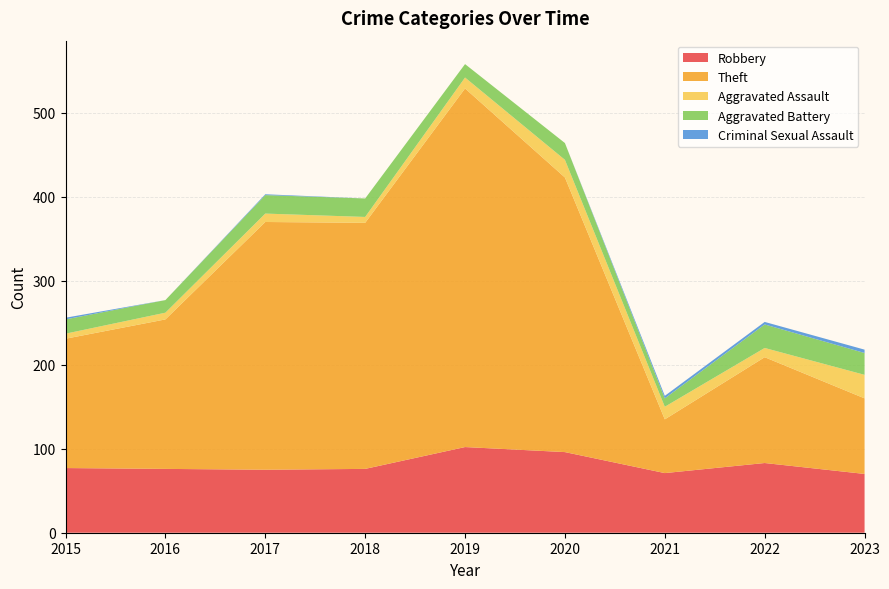

Reading right to left, list all the values displayed in this chart.

Robbery: 70	83	71	96	102	76	75	76	77
Theft: 90	126	64	327	427	293	295	178	154
Aggravated Assault: 28	11	15	21	13	7	10	8	6
Aggravated Battery: 26	28	10	20	16	22	22	15	17
Criminal Sexual Assault: 4	3	3	0	0	0	1	0	2